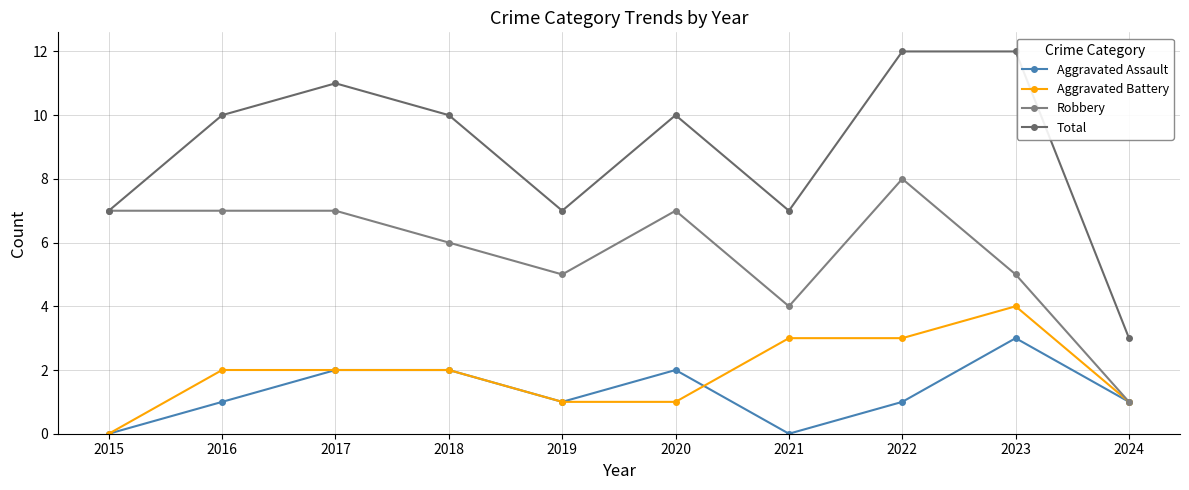

Count the Aggravated Assault values in the range 1 to 2.

7